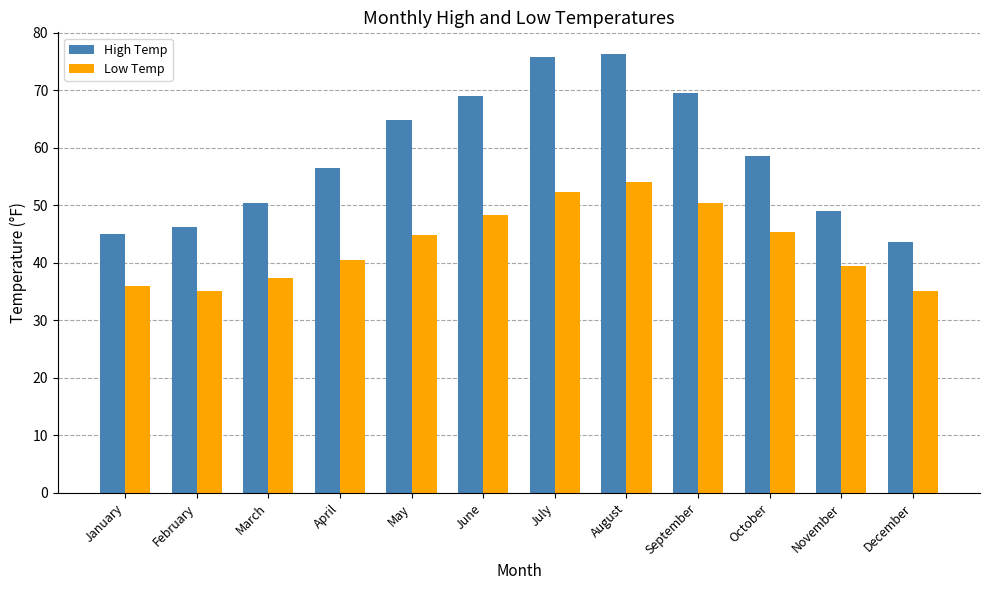

What is the maximum value for High Temp?

76.3